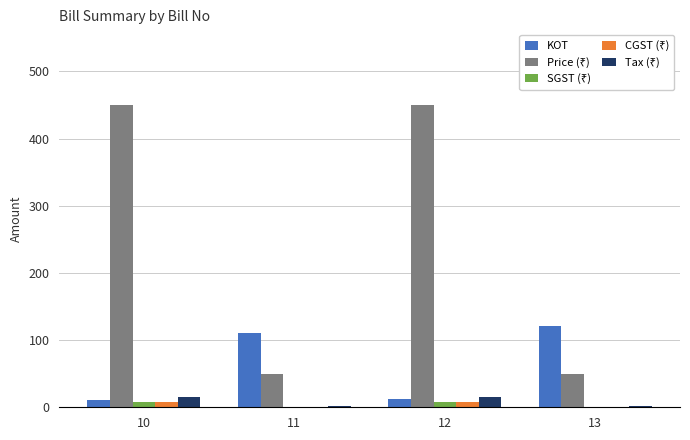

Which series has the widest spread of values?

Price (₹)